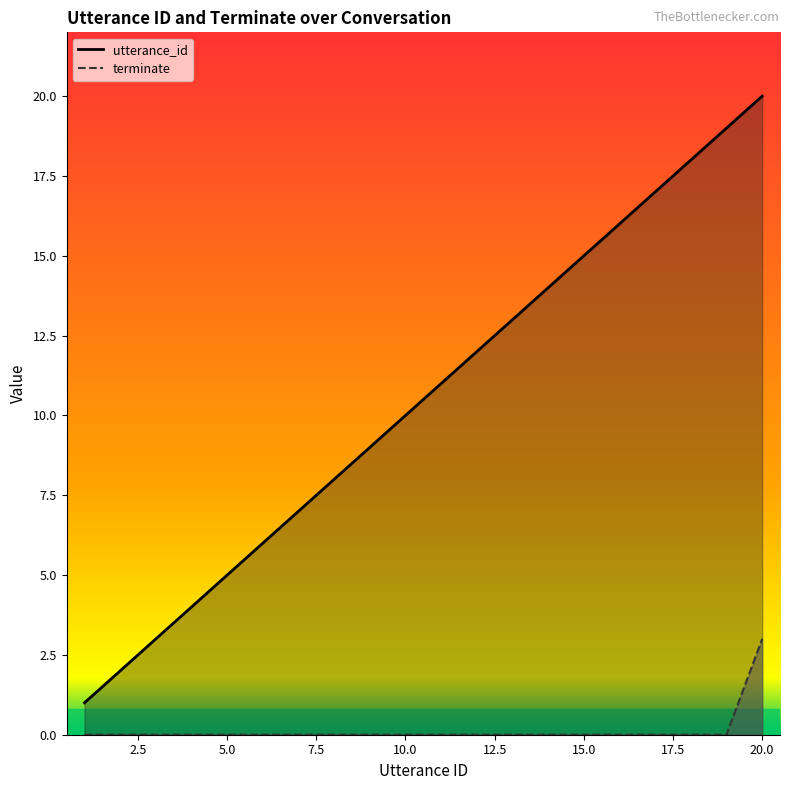

Which label corresponds to the largest value in the chart?

20.0